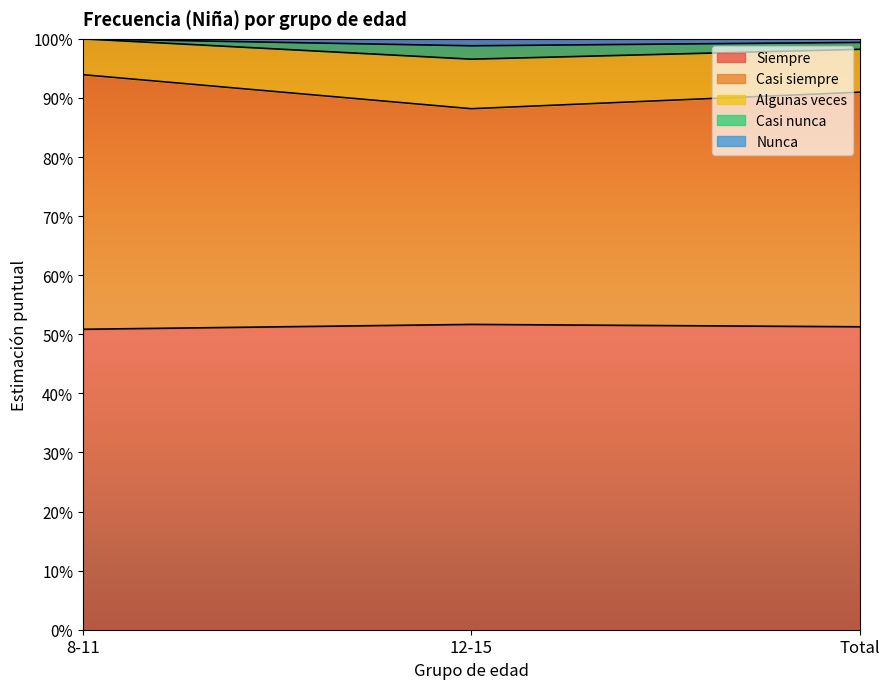

Does the chart display data point markers on the line(s)?

No